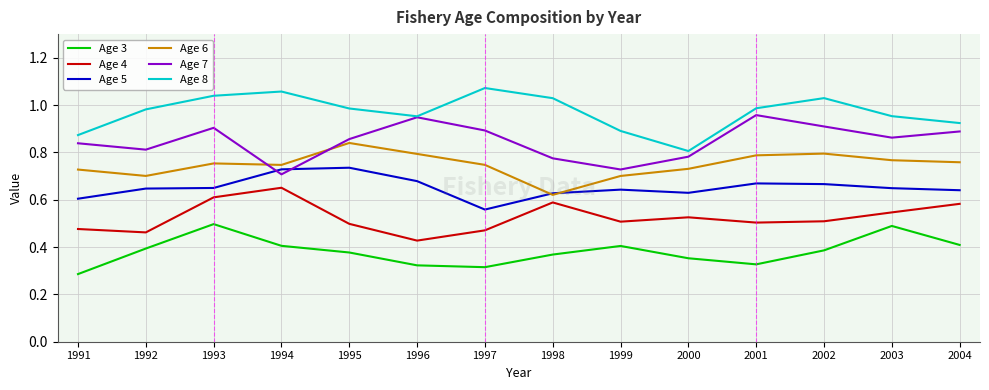

What is the difference between the maximum and minimum values in the Age 3 series?

0.2